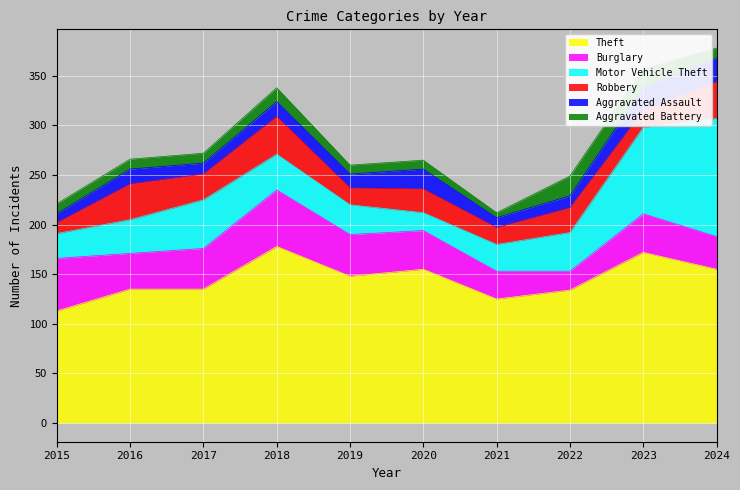

True or false: Burglary and Theft cross at least once.

False